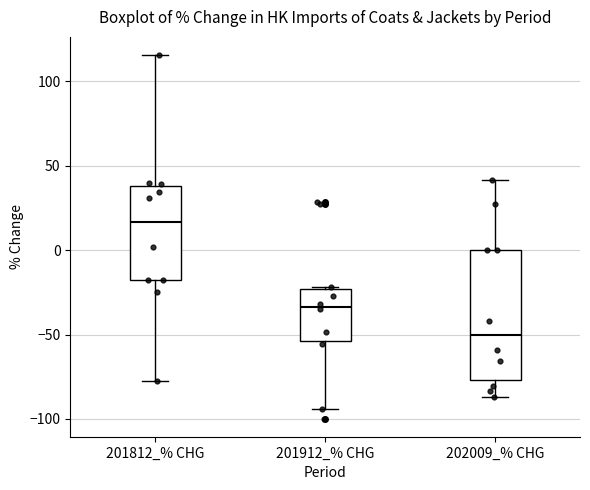

Which box's median line is the lowest?

202009_% CHG